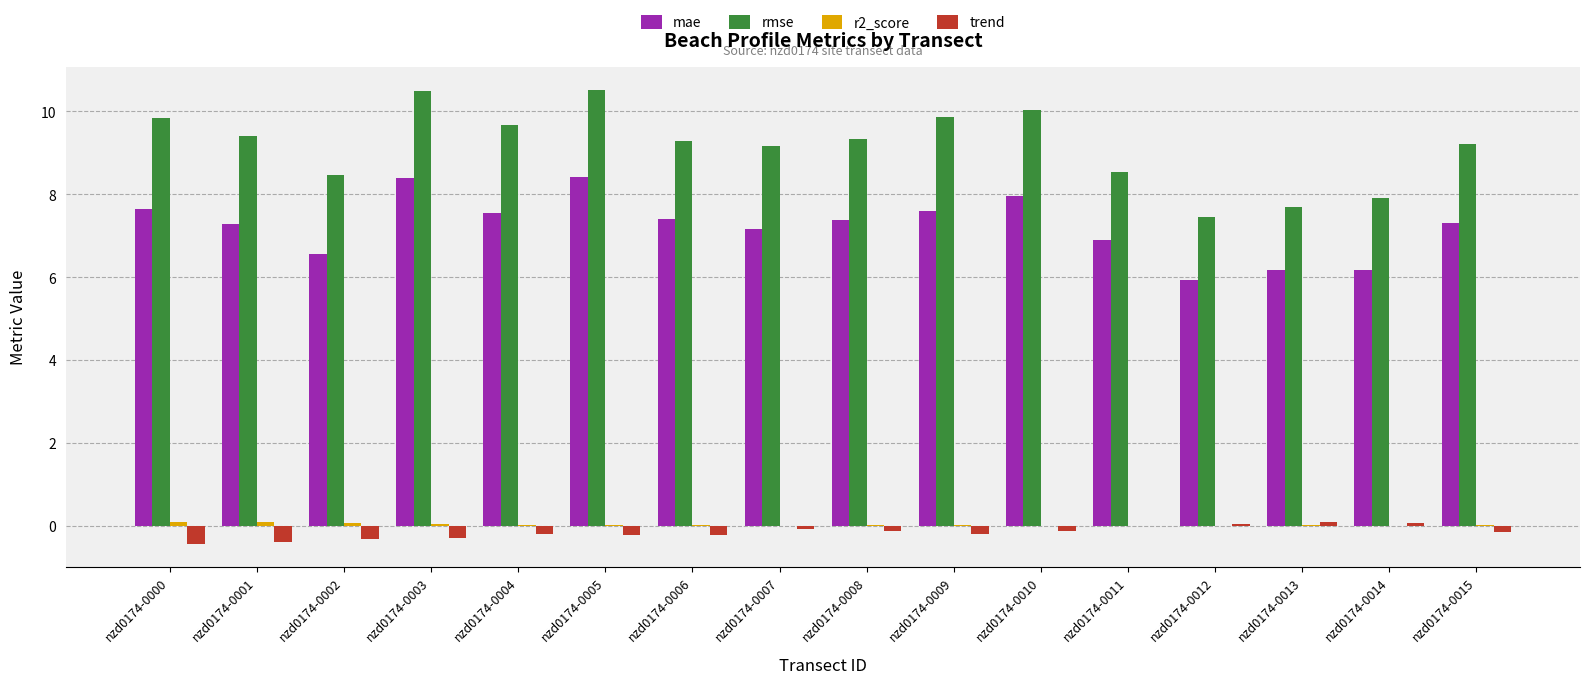

What is the sum of all mae values?

115.8